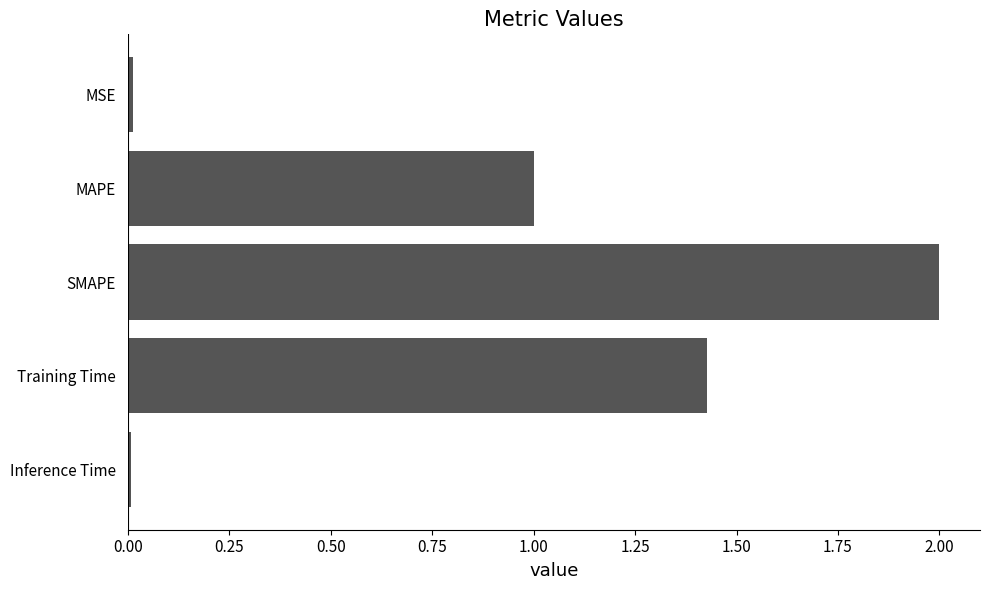

Are the bars horizontal?

Yes